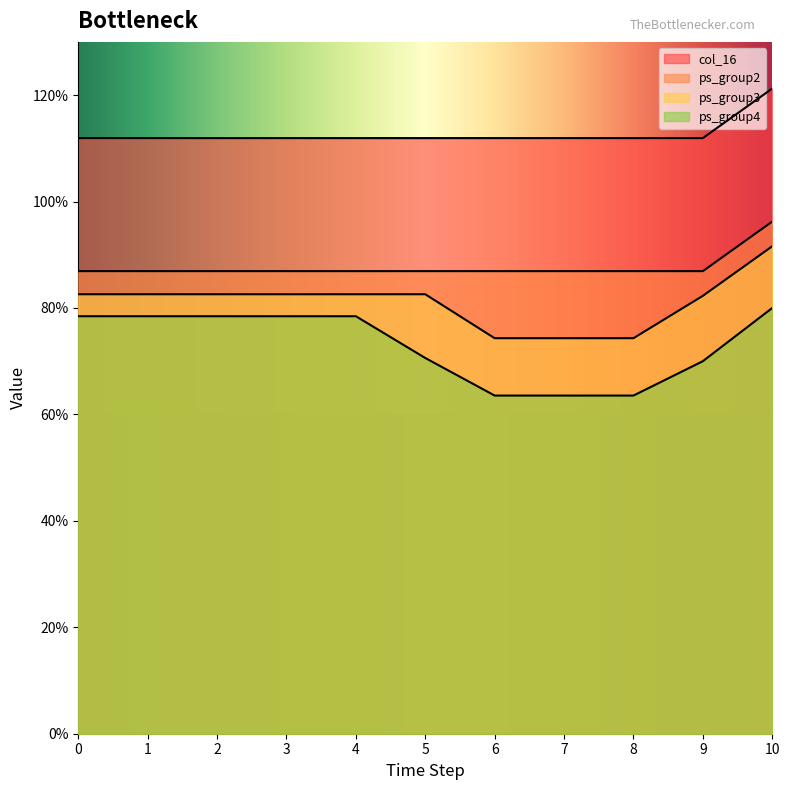

What is the sum of all ps_group3 values?

892.3